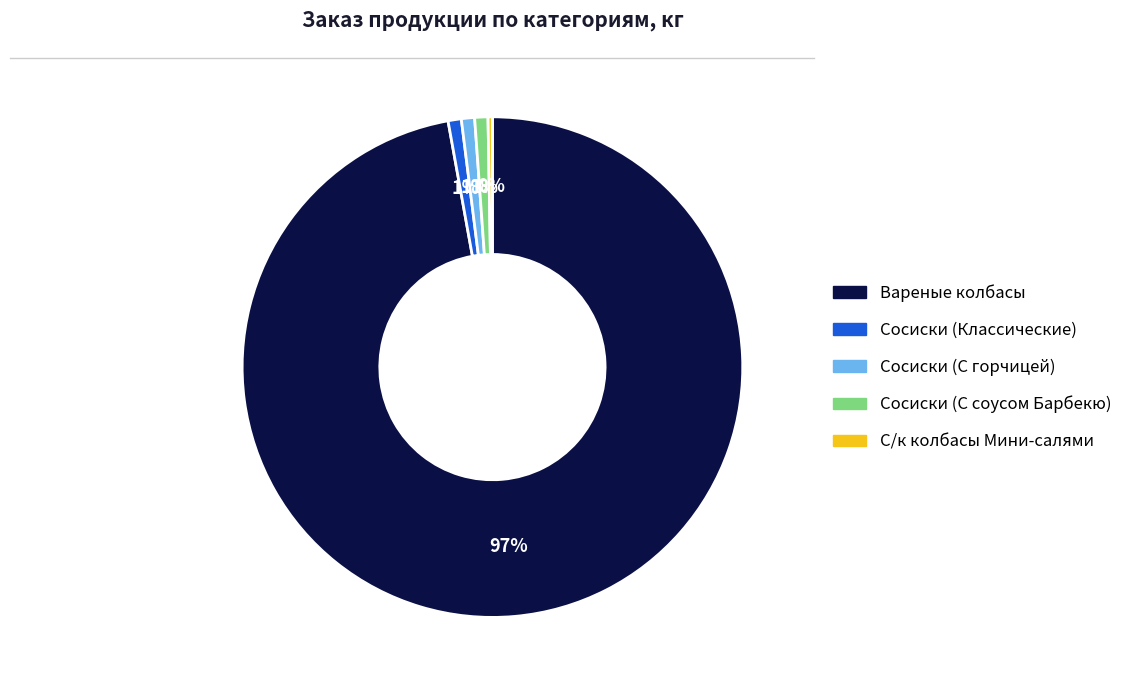

Between Сосиски (С соусом Барбекю) and С/к колбасы Мини-салями, which is larger?

Сосиски (С соусом Барбекю)